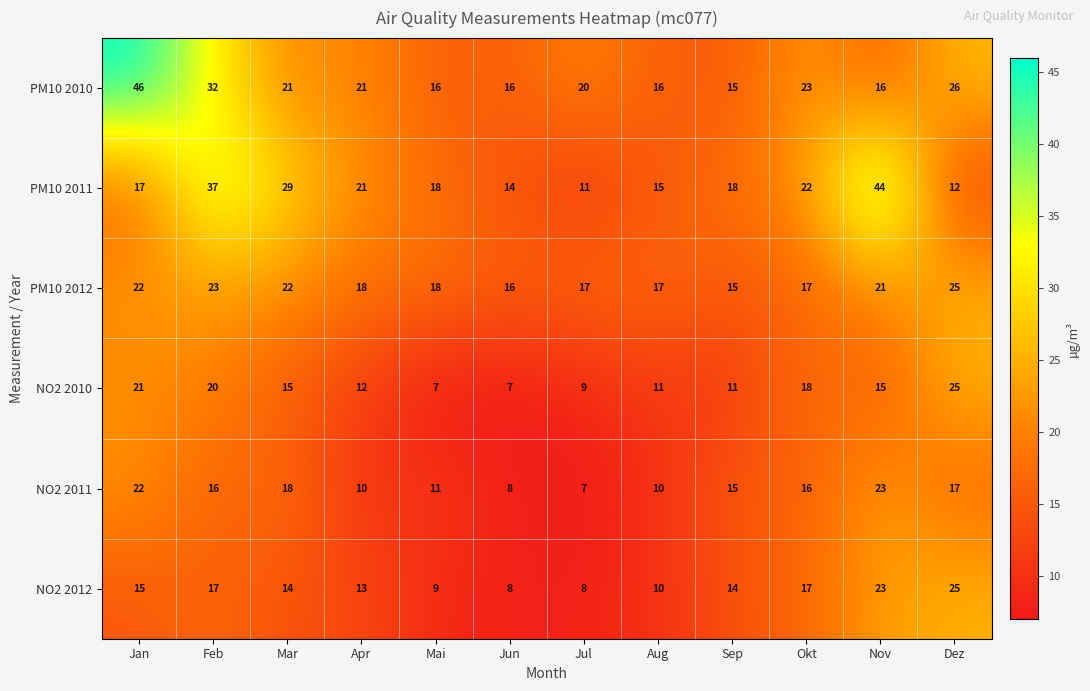

Between Jul and Okt, which series saw the biggest shift?

PM10 2011